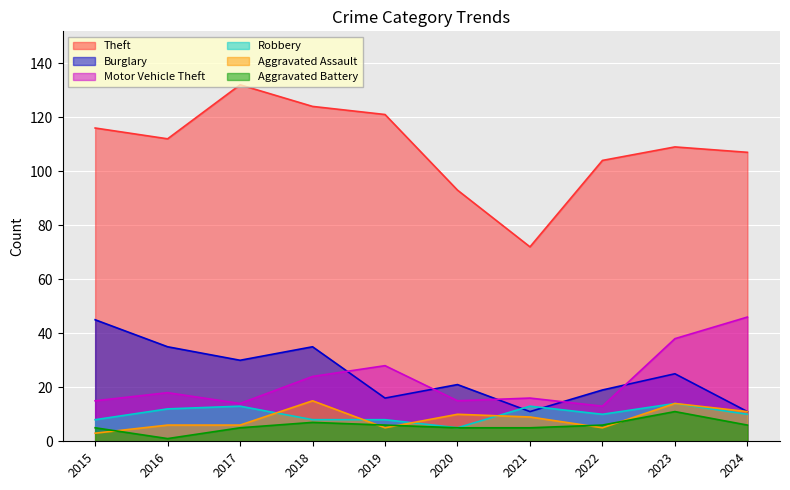

At how many categories does at least one series exceed 118?

3